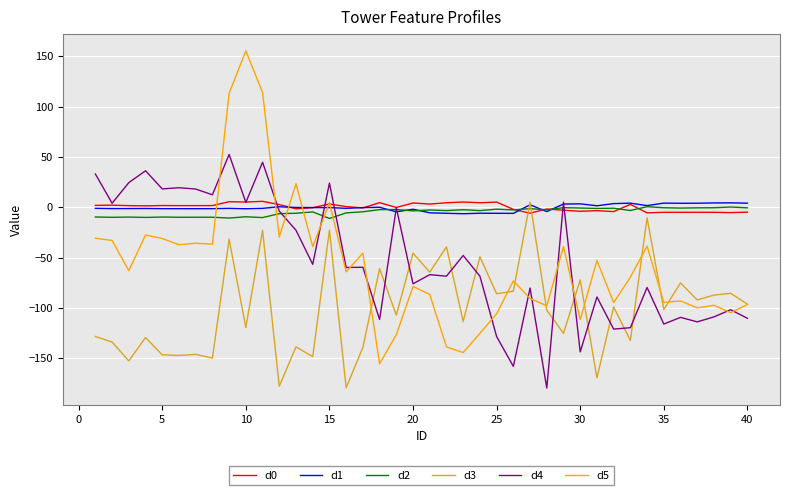

What is the maximum value shown in the chart?

155.5